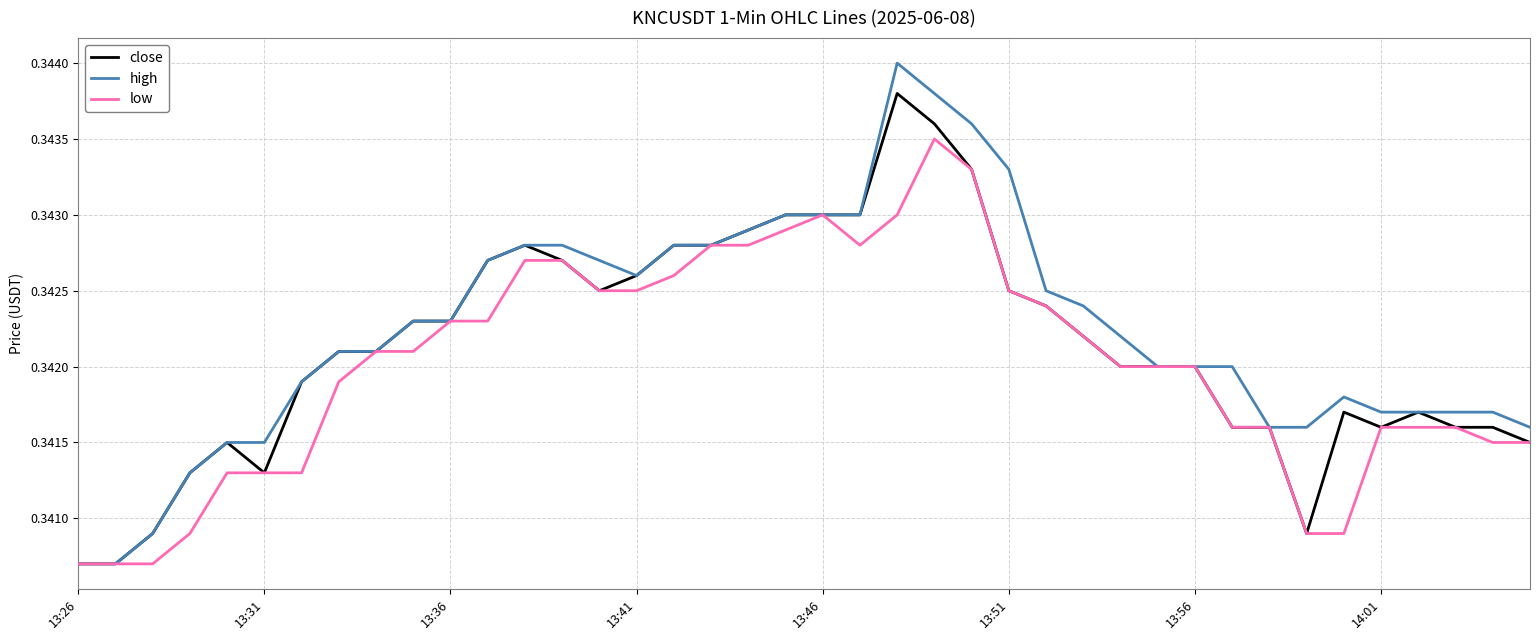

Rank the series by their maximum value, from highest to lowest.

high, close, low